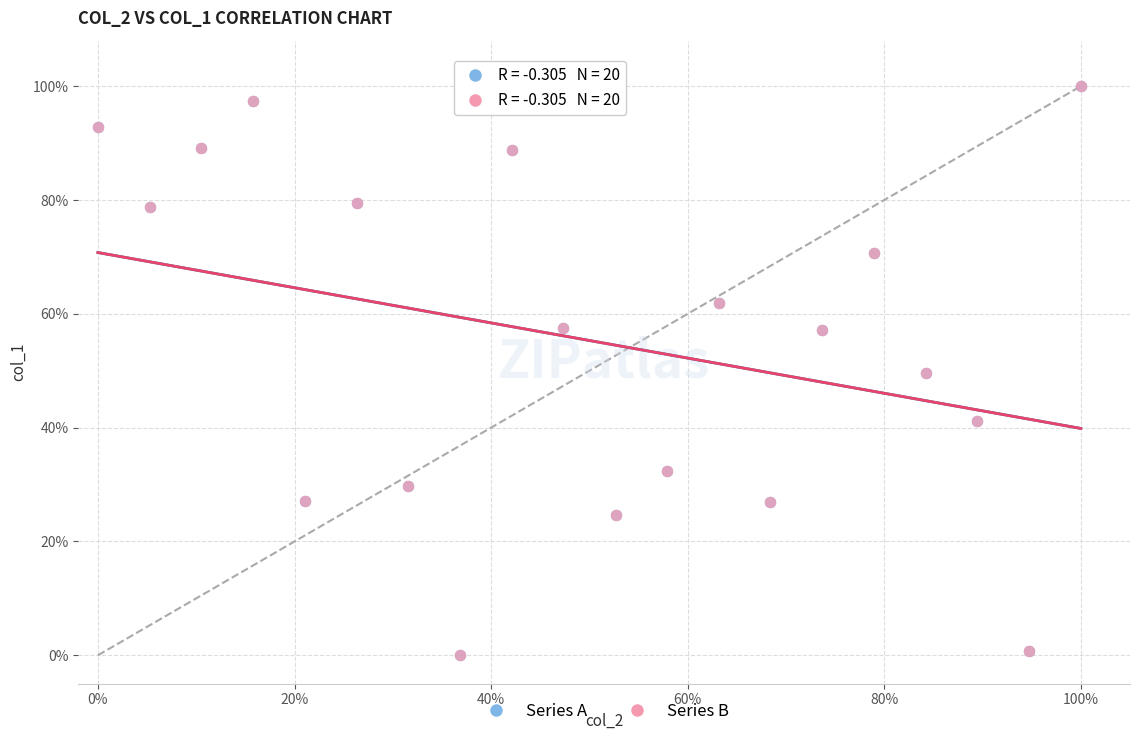

What are all the series names shown in the legend?

Series A, Series B